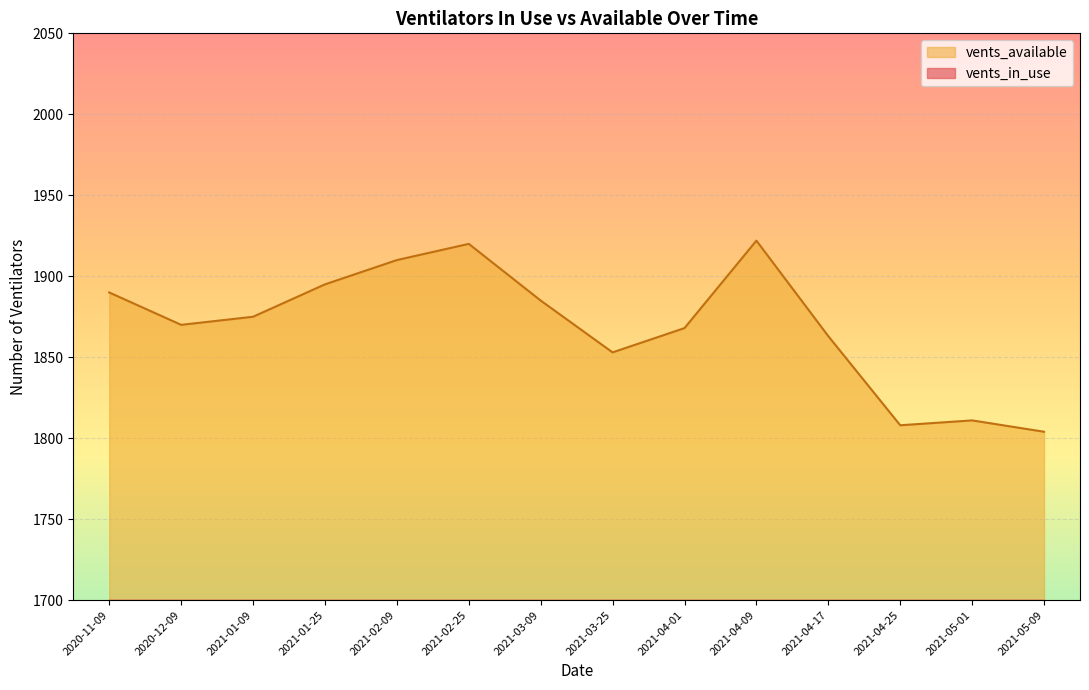

What is the lowest value of the vents_available series?

1804